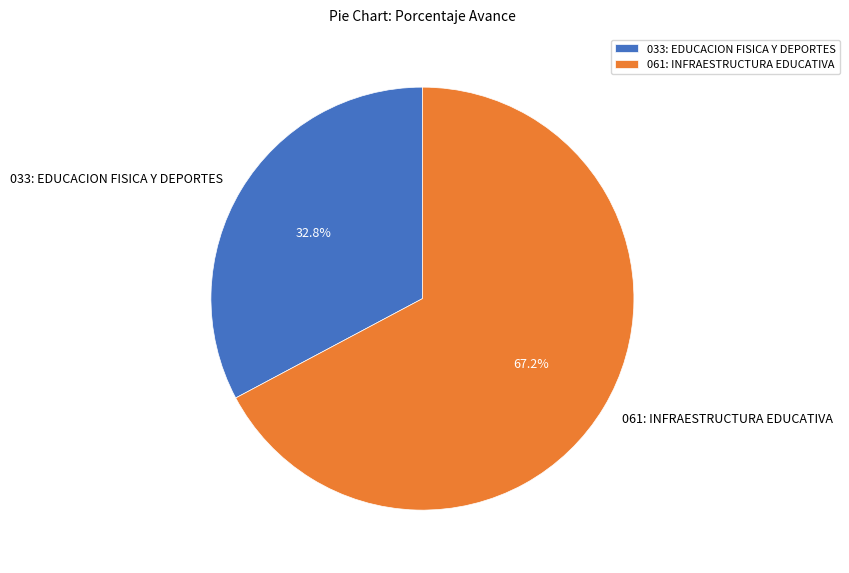

What portion of the pie excludes 061: INFRAESTRUCTURA EDUCATIVA?

32.8%